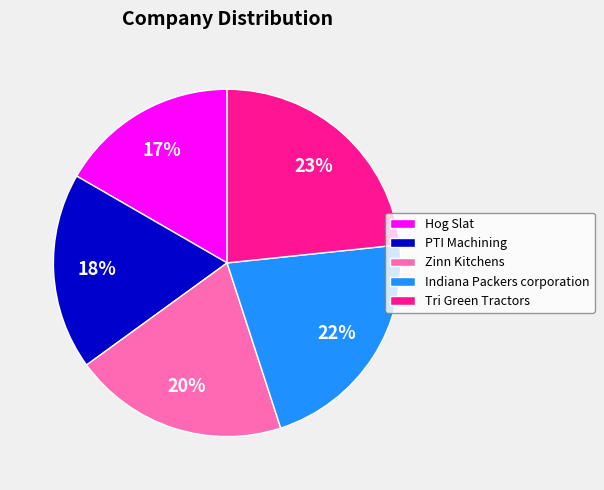

Which category has the smallest portion of the pie?

Hog Slat